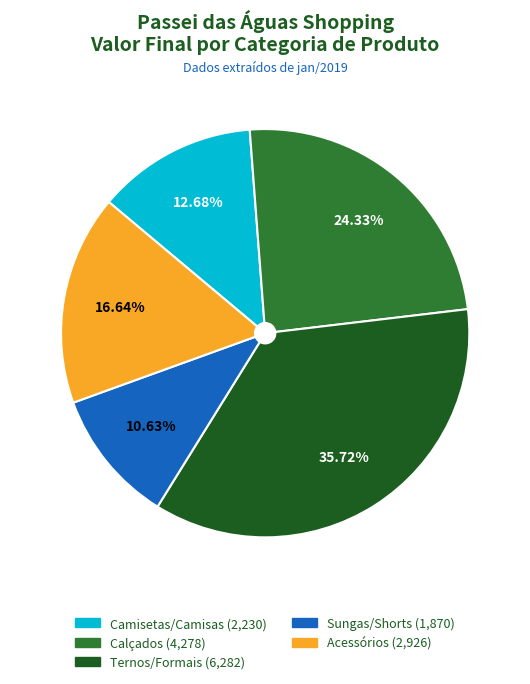

Does any single category account for the majority?

No